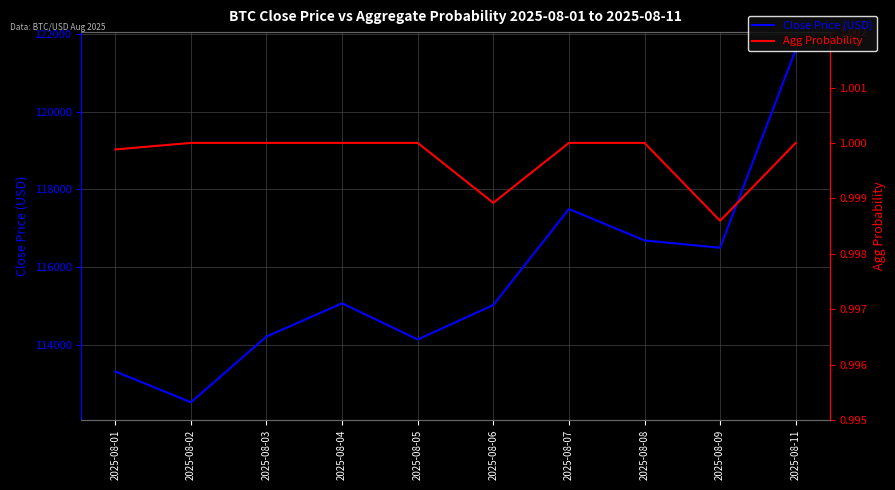

Is this an area chart (filled region under the line)?

No